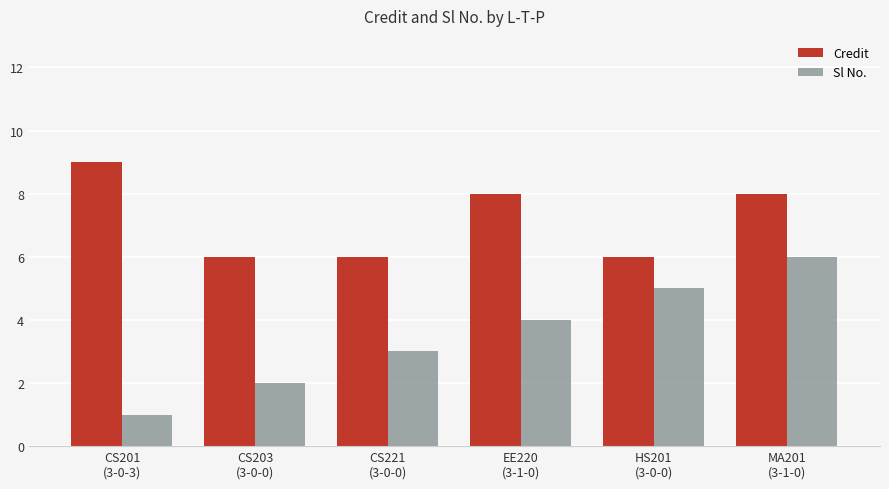

Is the value of Sl No. at MA201
(3-1-0) greater than the value of Credit at MA201
(3-1-0)?

No